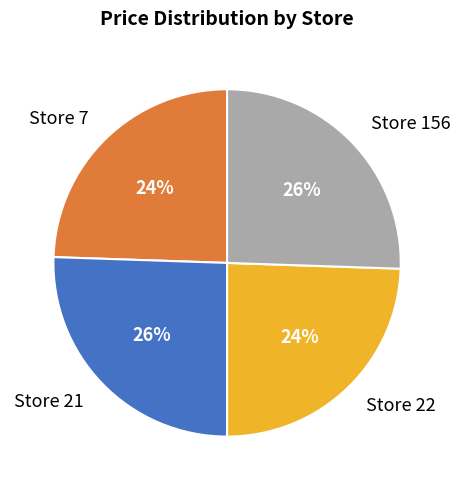

How many slices are in this pie chart?

4